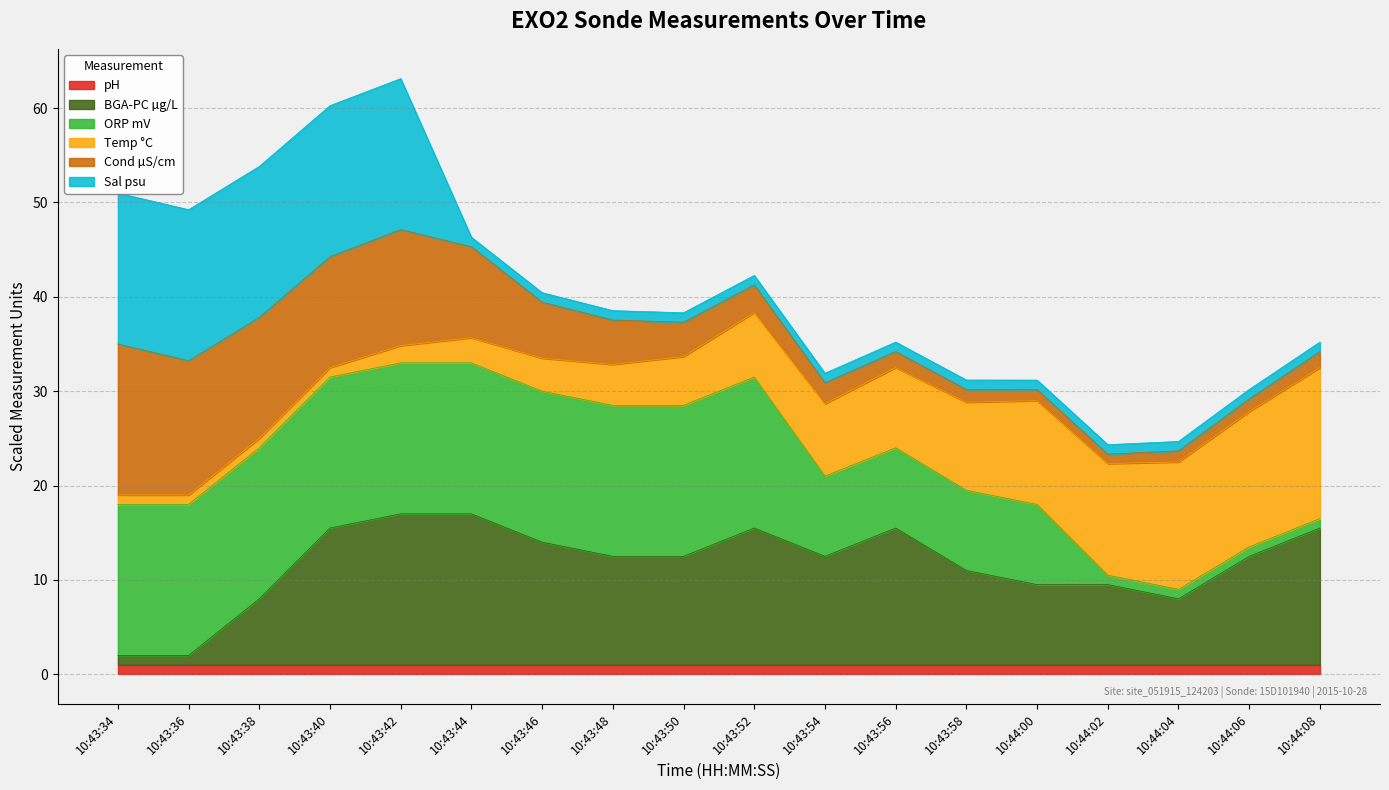

Which has a higher value, 10:44:04 or 10:44:00?

10:44:04